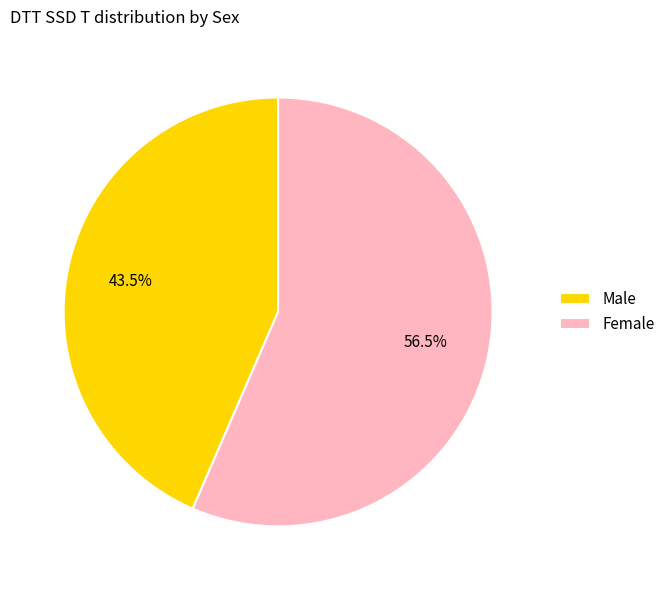

Is there any slice that represents more than half of the pie?

Yes